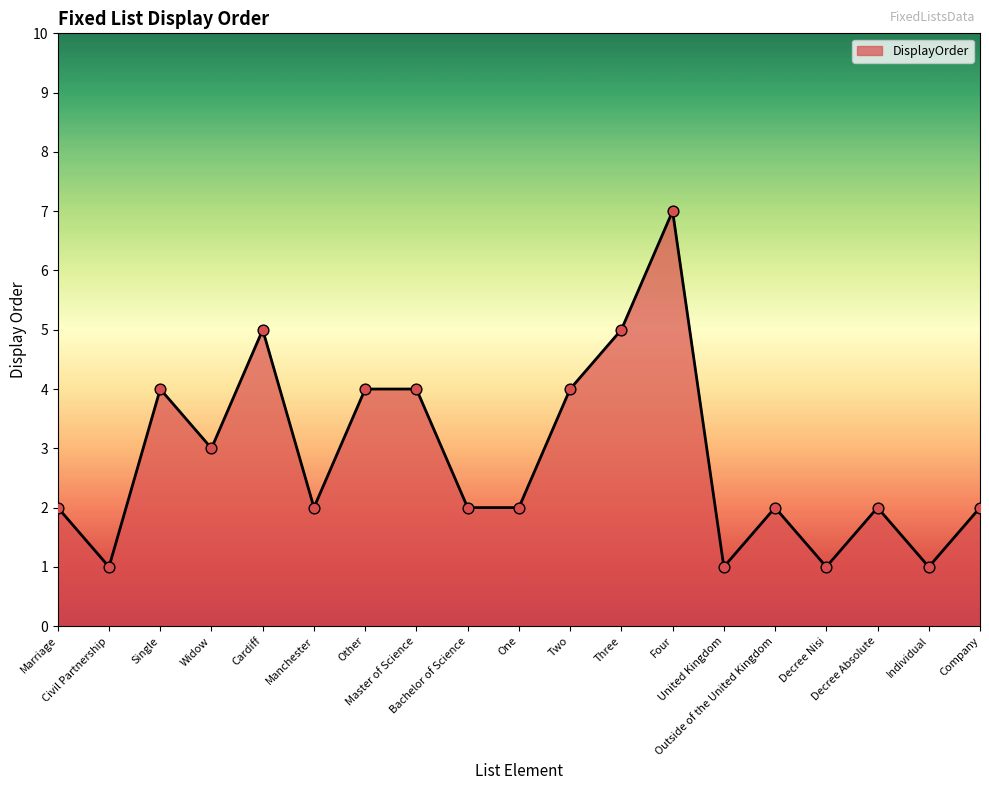

What is the change in value from Other to Bachelor of Science?

-2